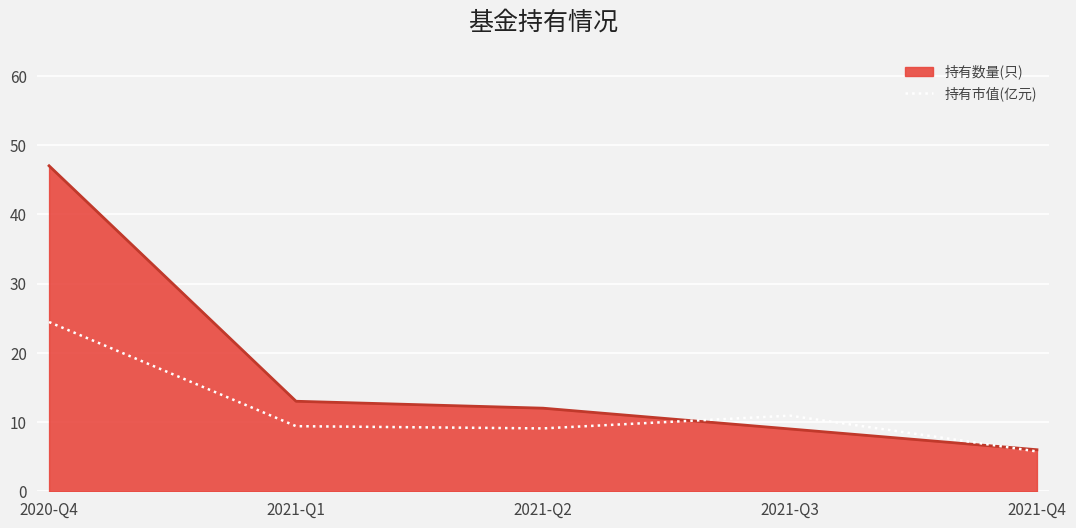

At which label is 持有市值(亿元) closest to 15?

2021-Q3